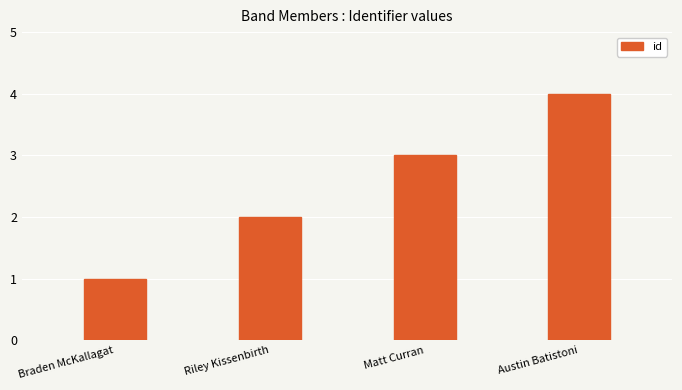

Between Riley Kissenbirth and Austin Batistoni, which is larger?

Austin Batistoni